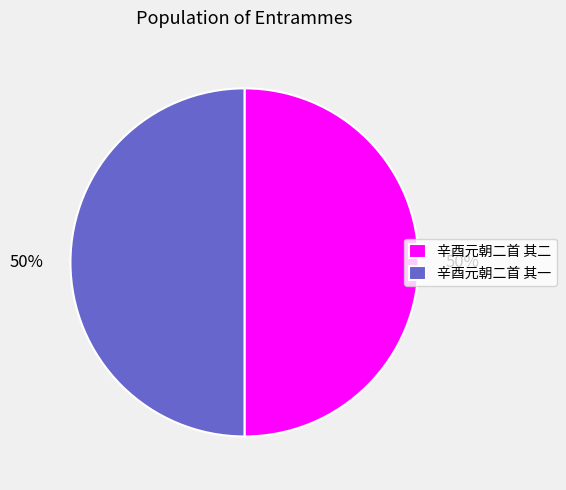

To the nearest percent, what is the combined percentage of 辛酉元朝二首 其一 and 辛酉元朝二首 其二?

100%